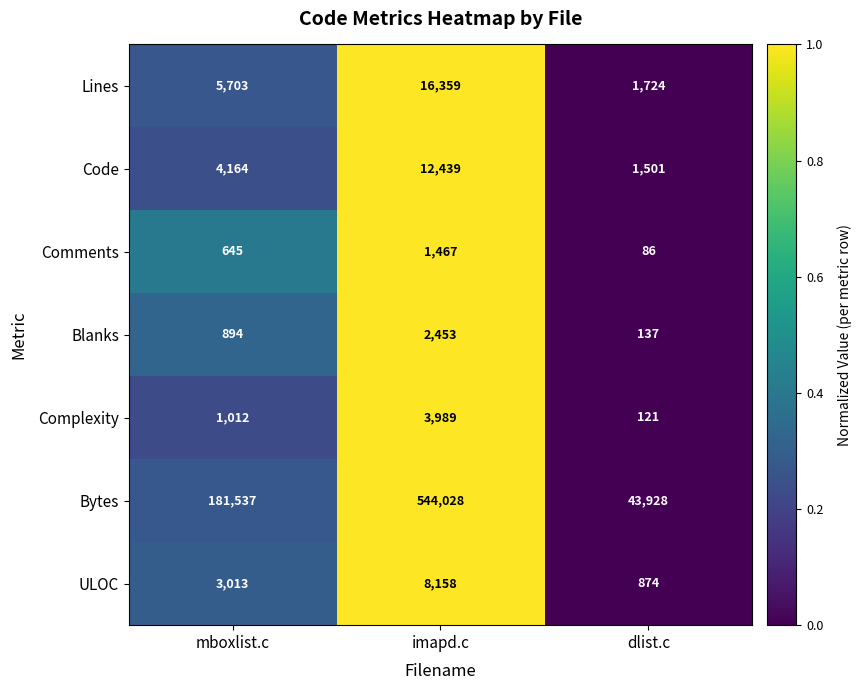

At dlist.c, list the series in order from smallest to largest.

Comments, Complexity, Blanks, ULOC, Code, Lines, Bytes